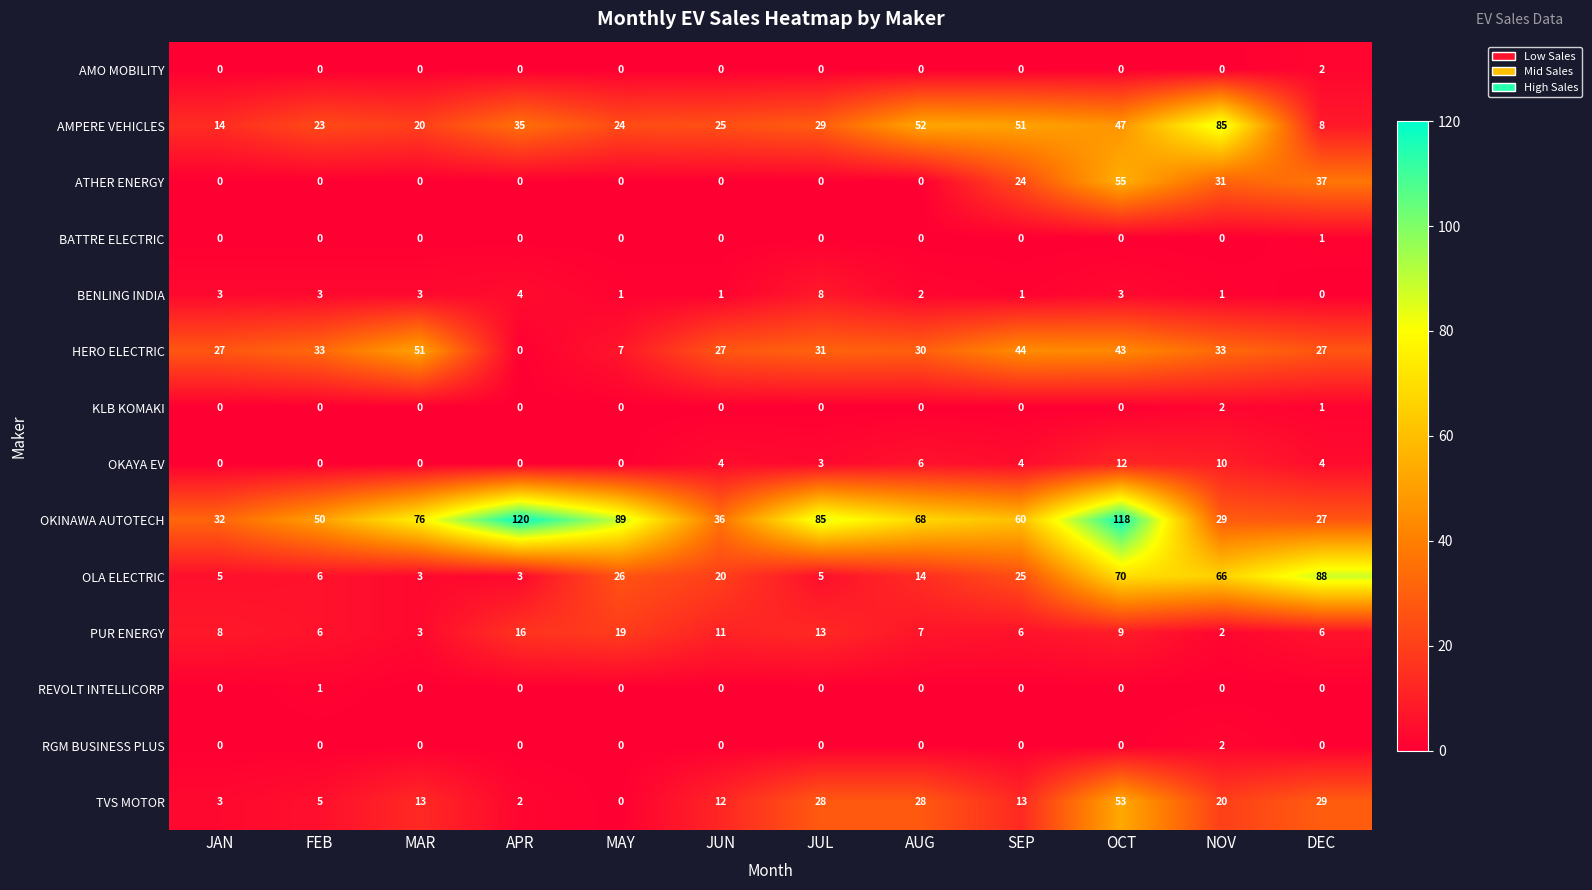

What is the total value across all series at NOV?

281